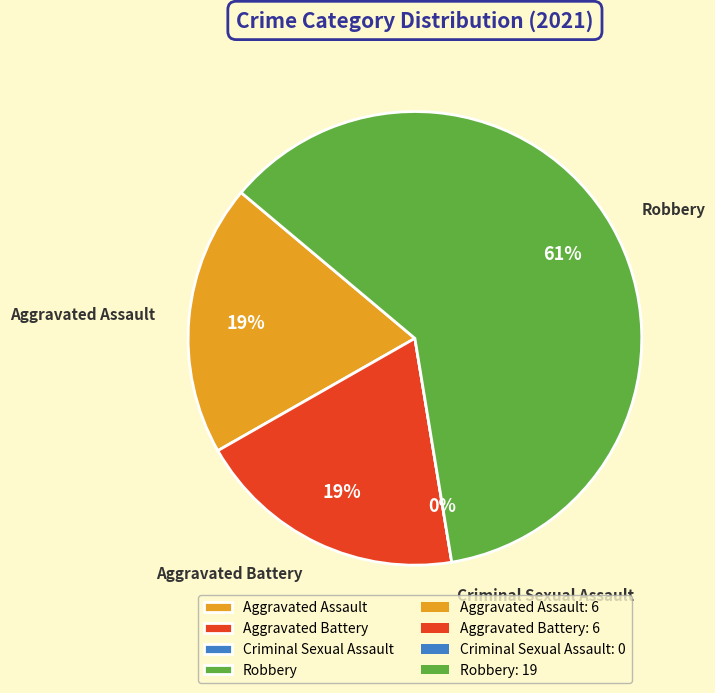

What is the change in value from Criminal Sexual Assault to Robbery?

+19